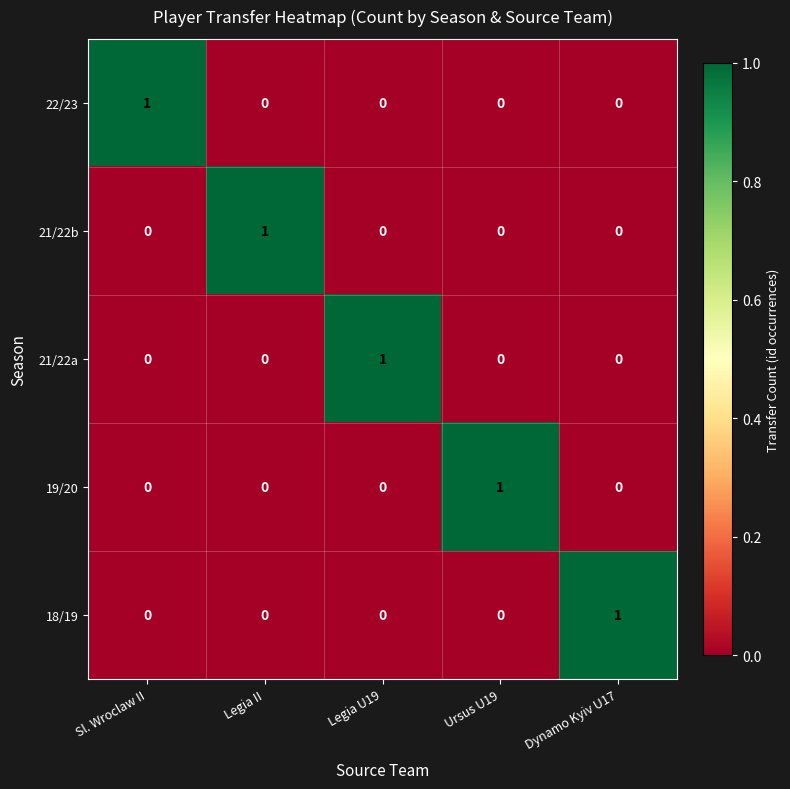

Is the value of 21/22a at Legia U19 greater than the value of 18/19 at Ursus U19?

Yes